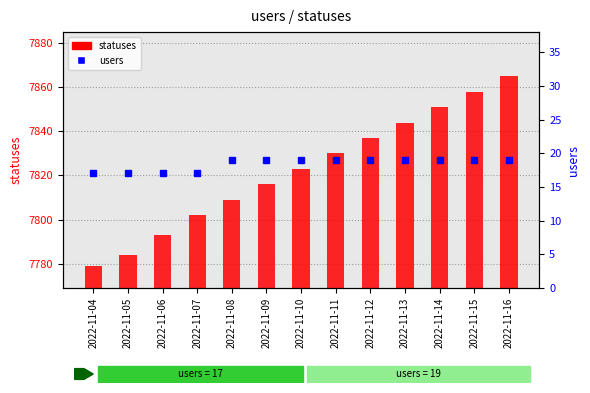

At which category does the chart reach its minimum across all series?

2022-11-04